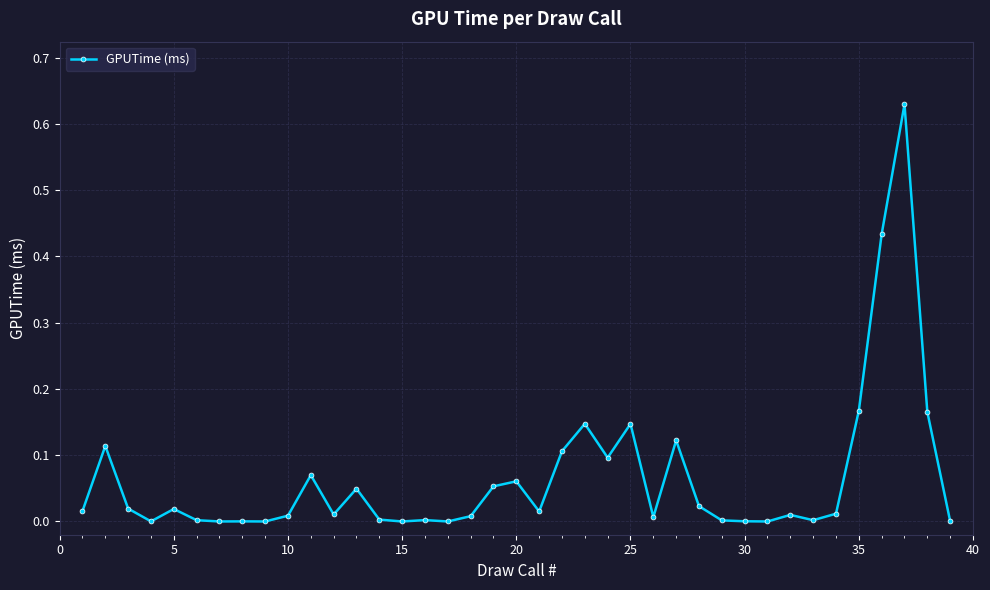

How many lines are shown in the chart?

1